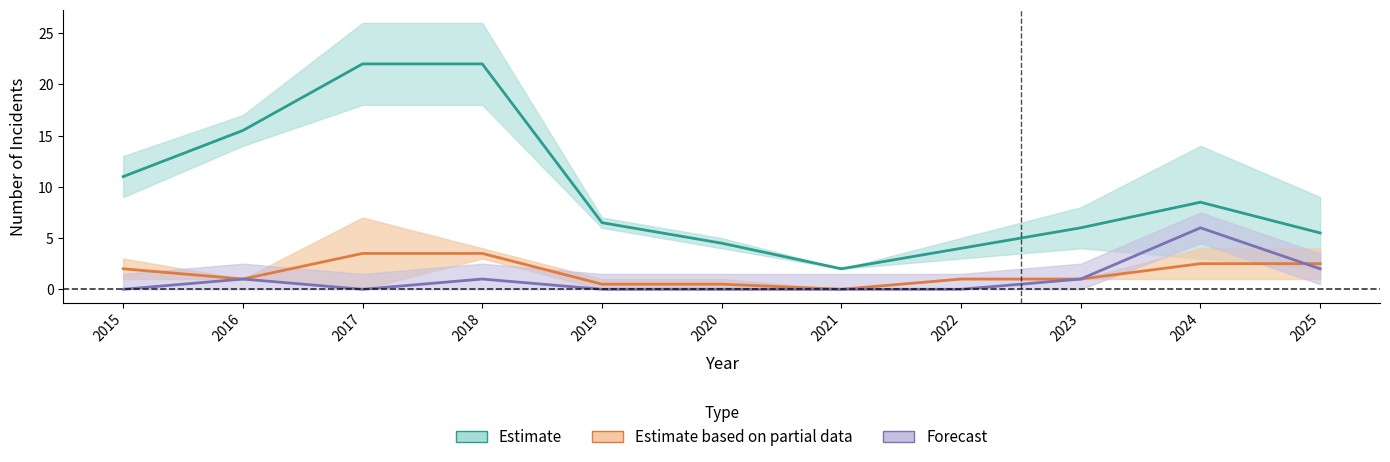

At which category is the sum across all series the highest?

2018